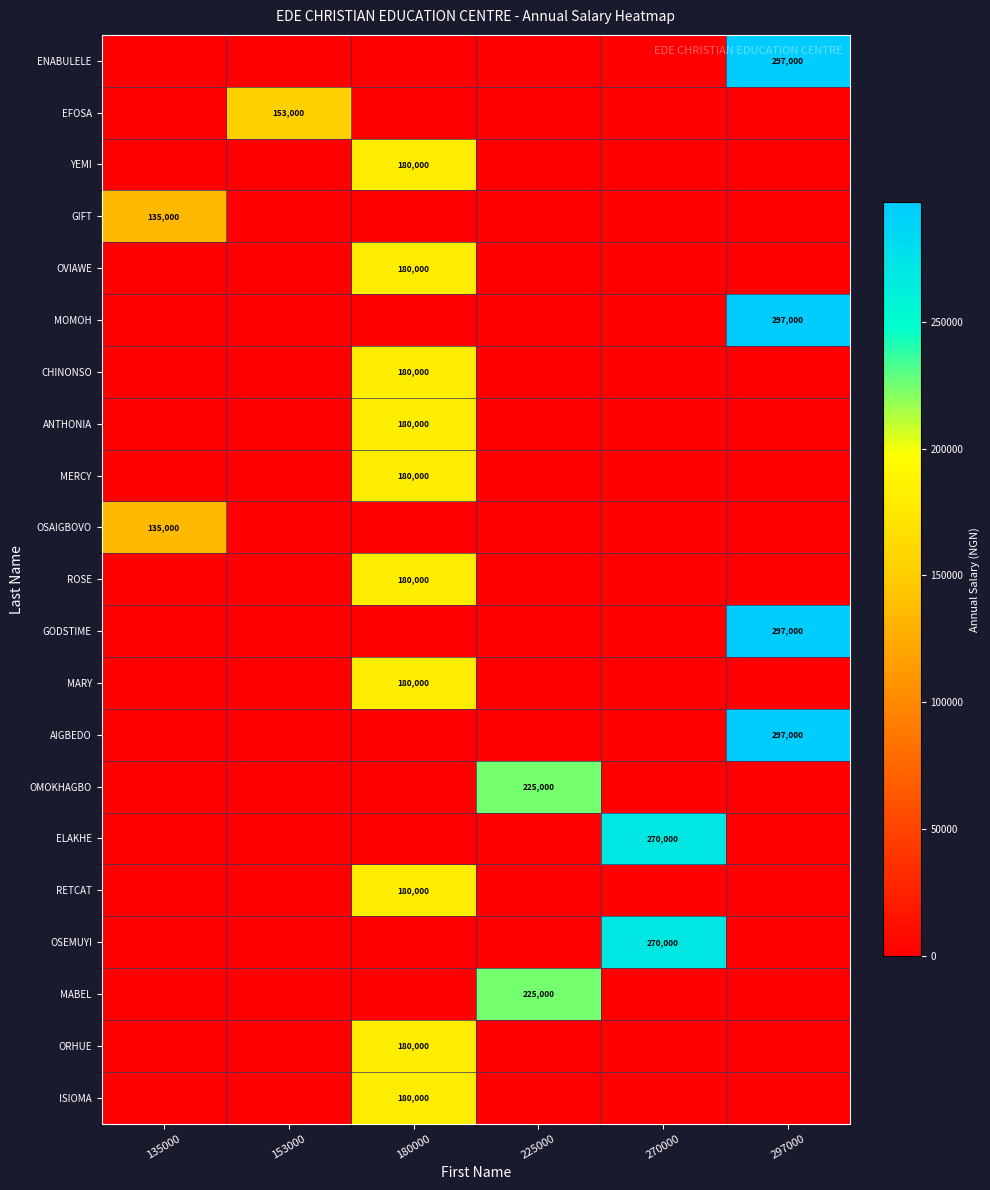

Is it true that ANTHONIA equals 180000 at 180000?

True